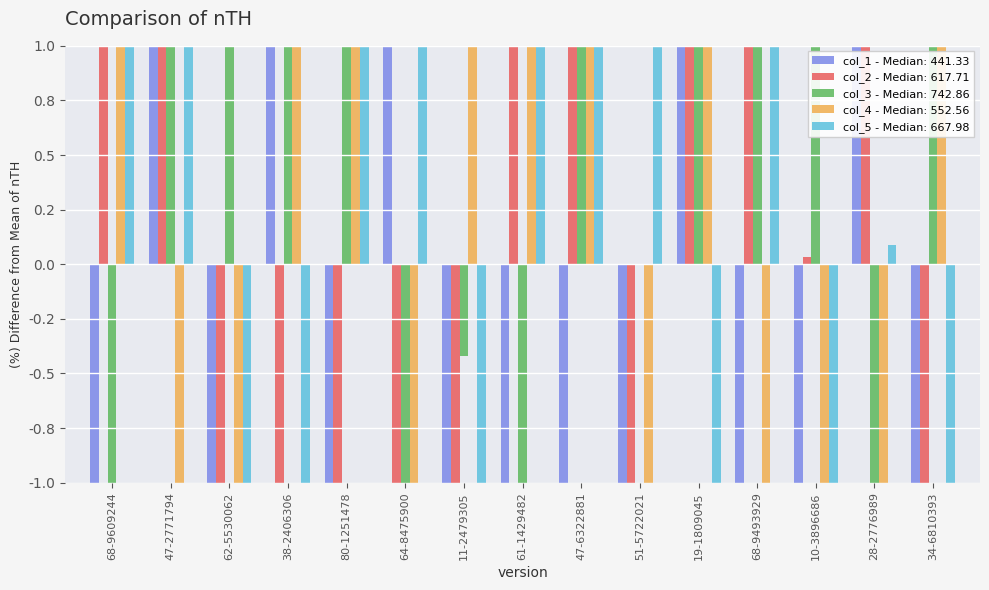

What is the total value across all series at 11-2479305?

-94.8